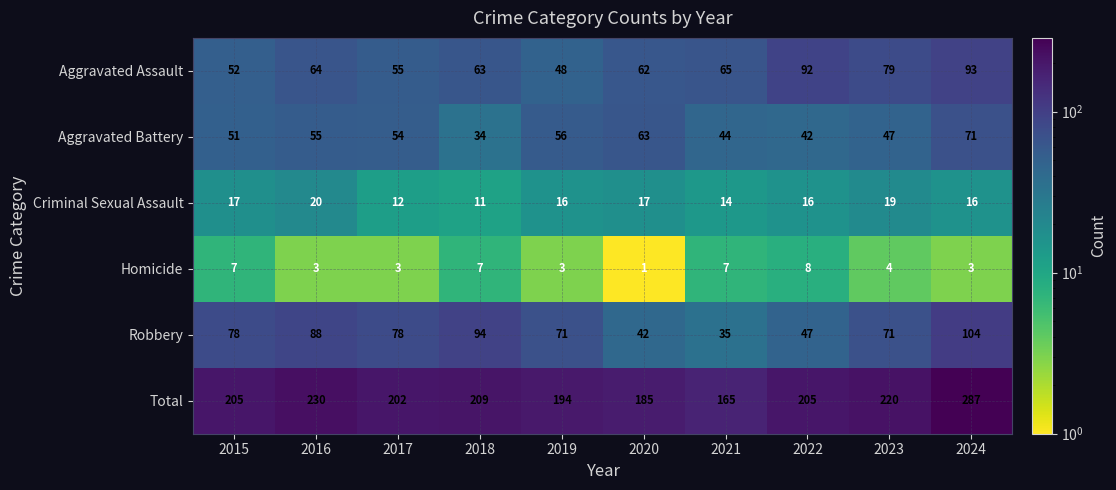

At which category is the sum across all series the highest?

2024